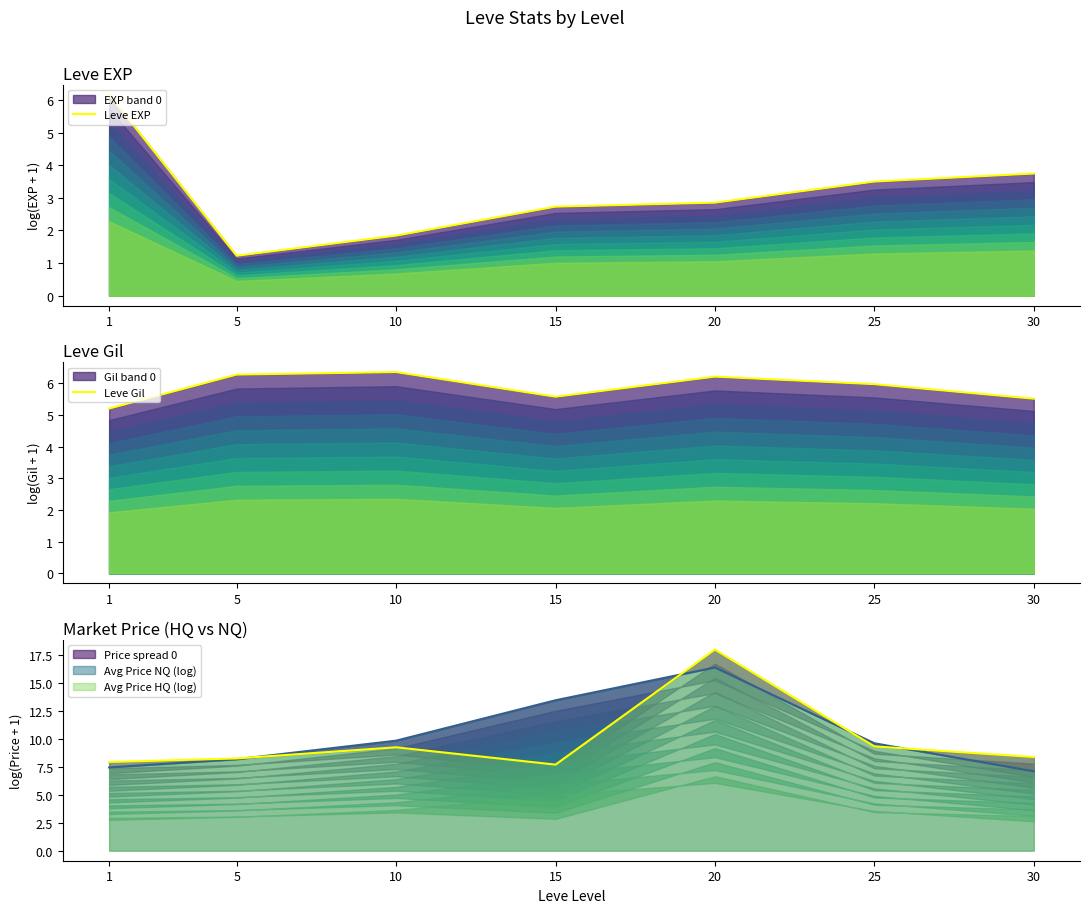

True or false: Leve Gil has more than 0 interior local peaks.

True